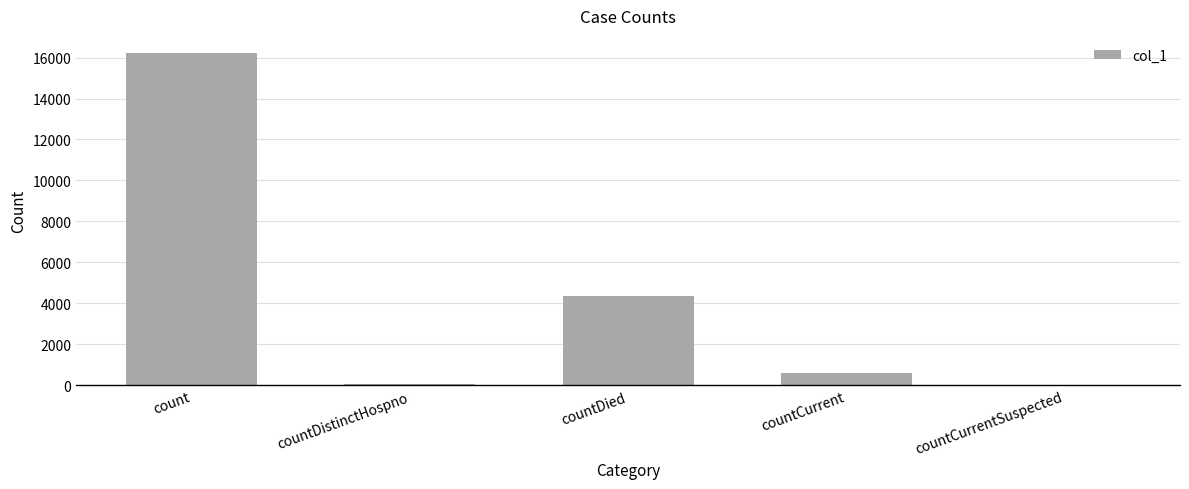

What is the greatest value displayed?

16245